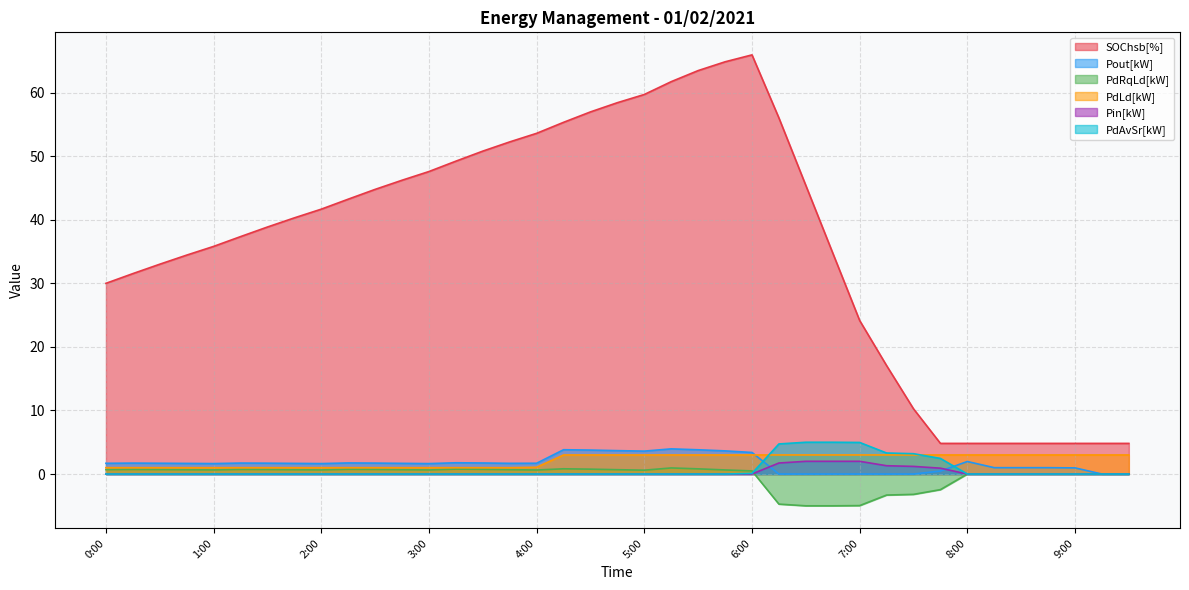

At which label is Pout[kW] closest to 1?

8:15